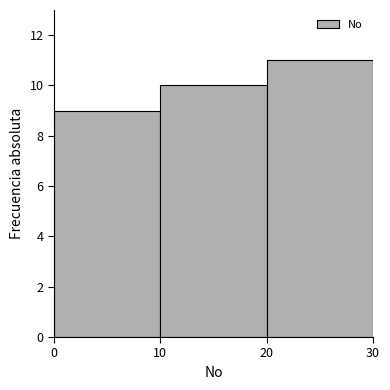

Reading left to right, transcribe this chart: for each bar, give the range it covers on the x-axis and its height. The values are not printed on the chart, so give them approximately, as read against the axis.

0 to 10: 9
10 to 20: 10
20 to 30: 11